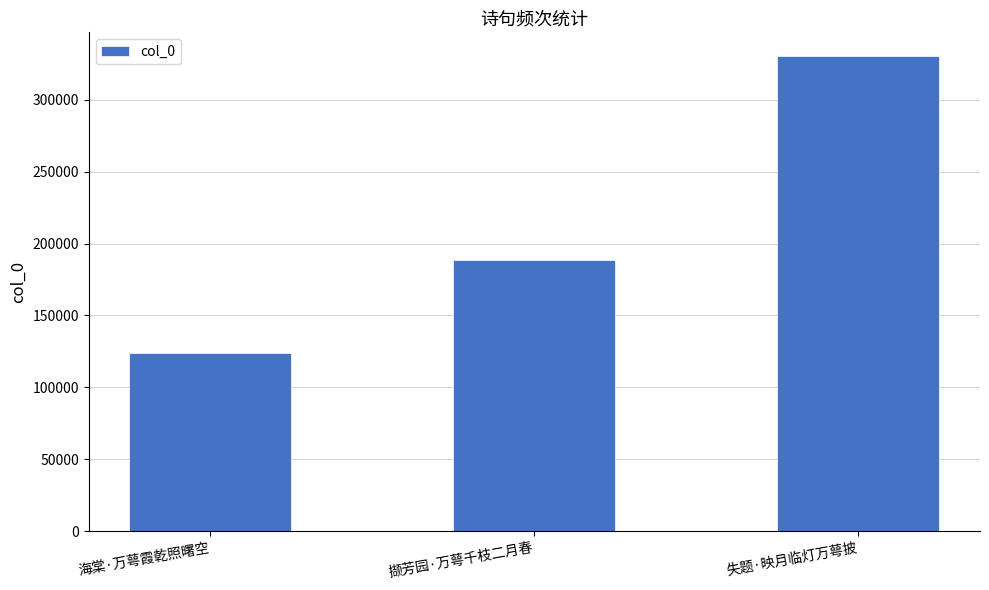

What is the difference between the maximum and minimum values?

206224